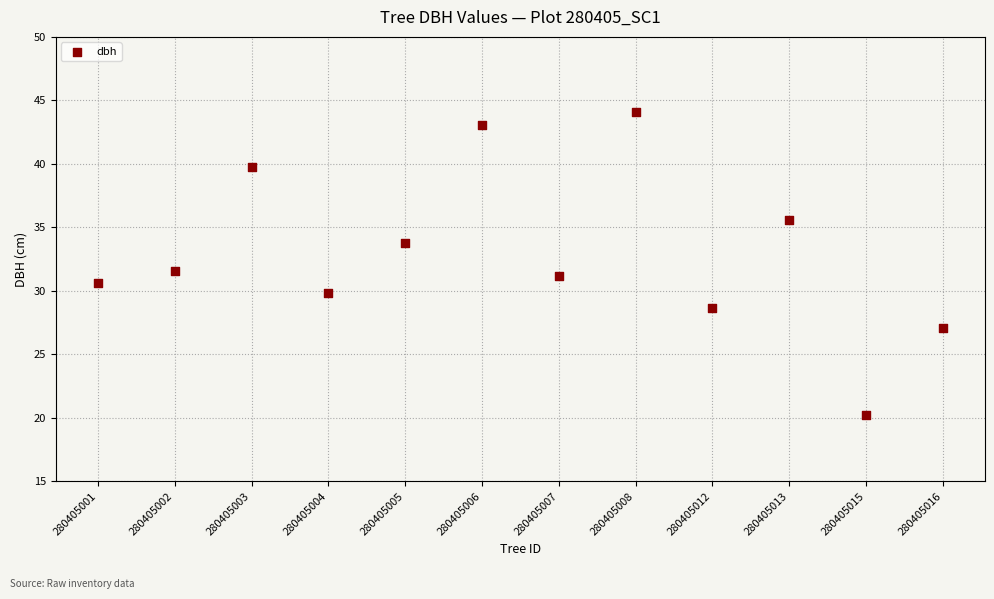

What is the range of X values (max minus min)?

11.0